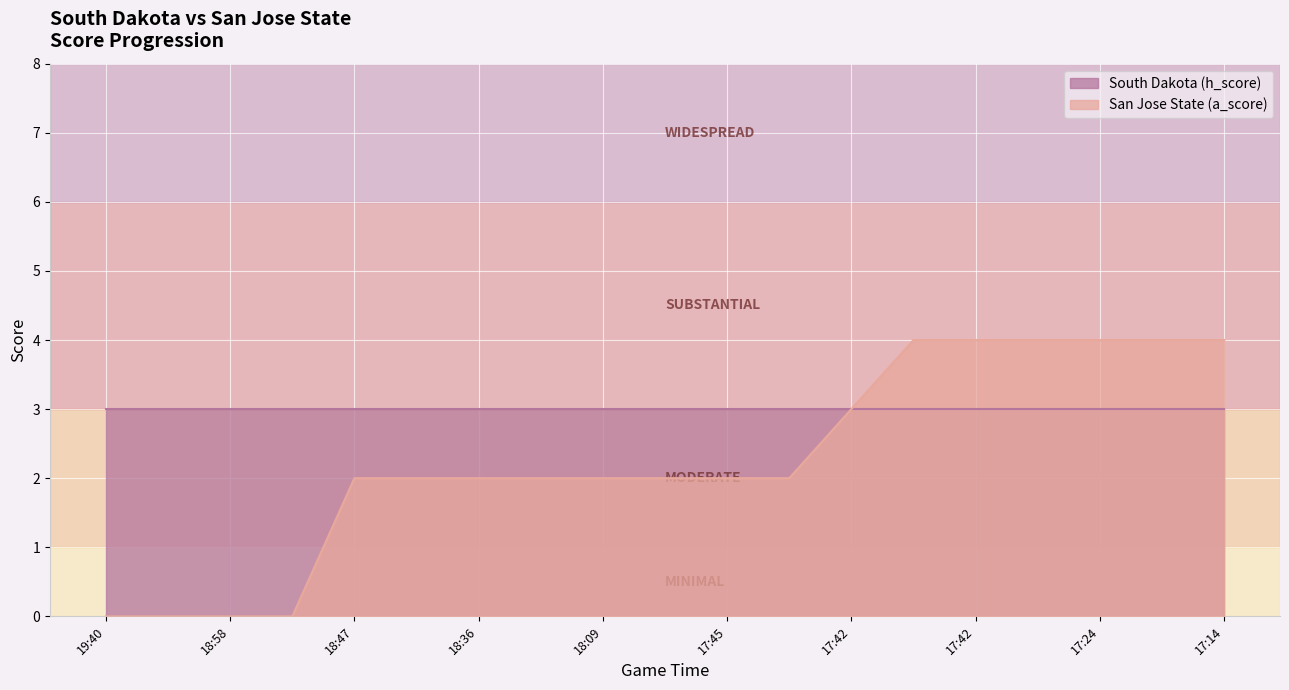

What is the maximum value shown in the chart?

4